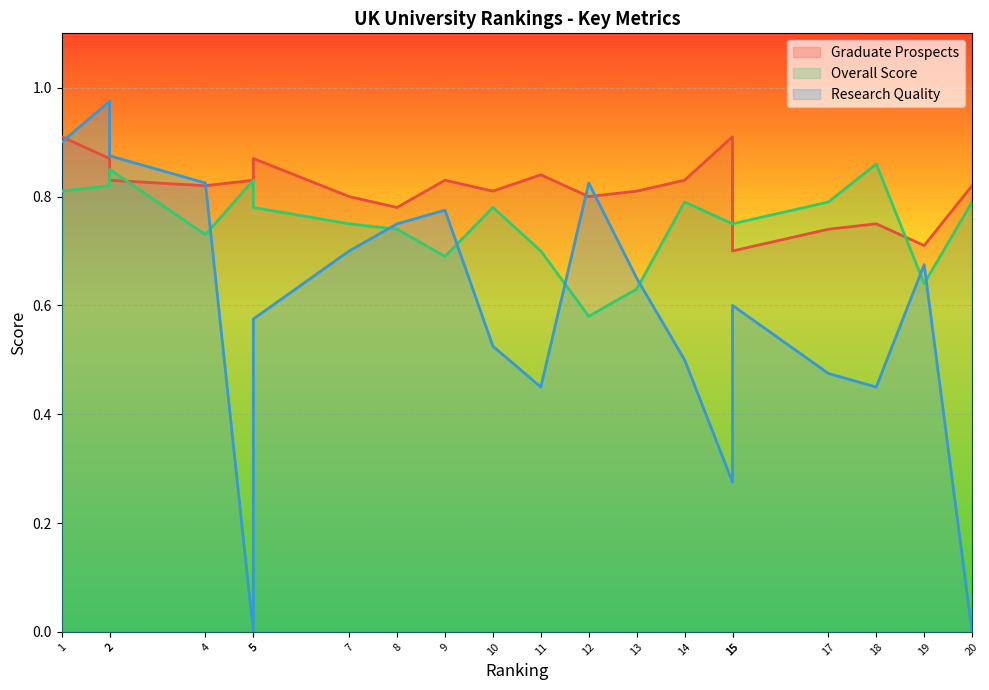

How many positive values does the Research Quality series have?

18